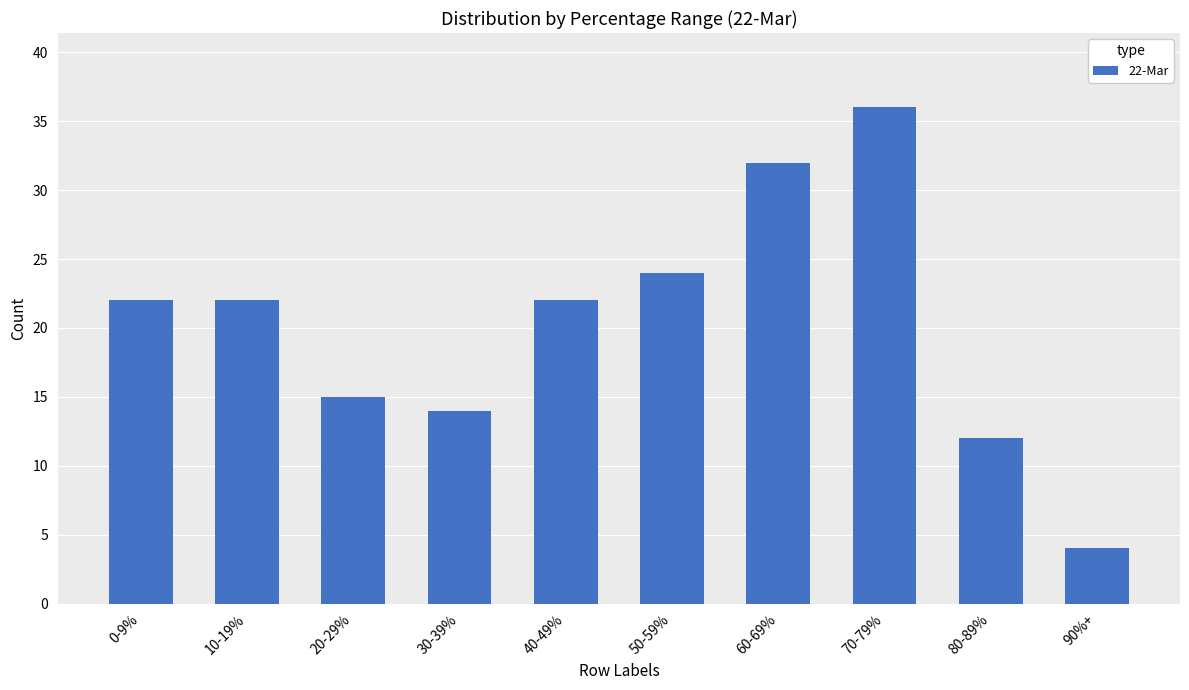

What is the minimum value shown in the chart?

4